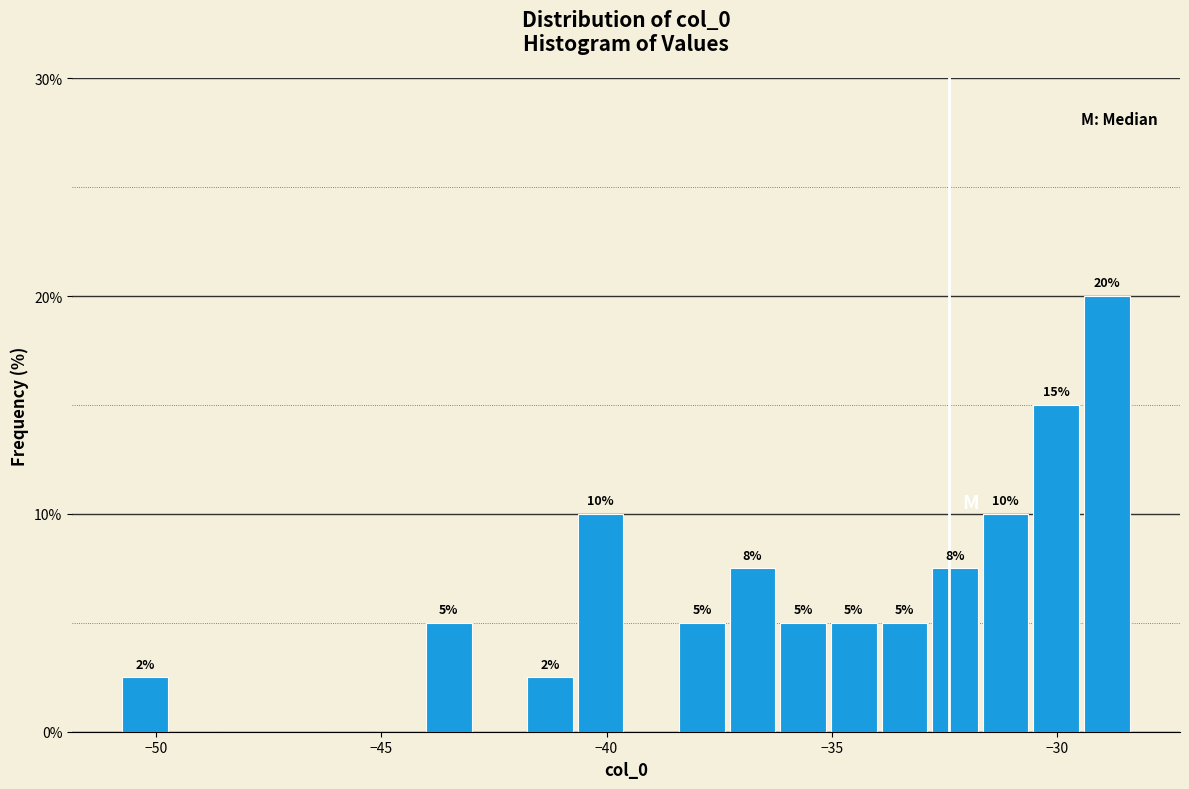

Around what value on the x-axis is the tallest bar? Give the approximate position of its centre, as read against the axis.

-29.0